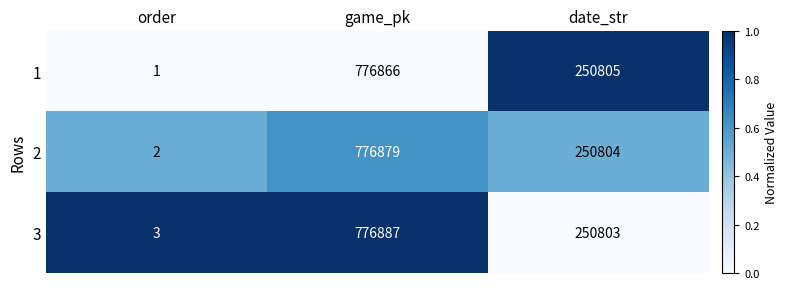

Which series has the largest range (max minus min)?

3